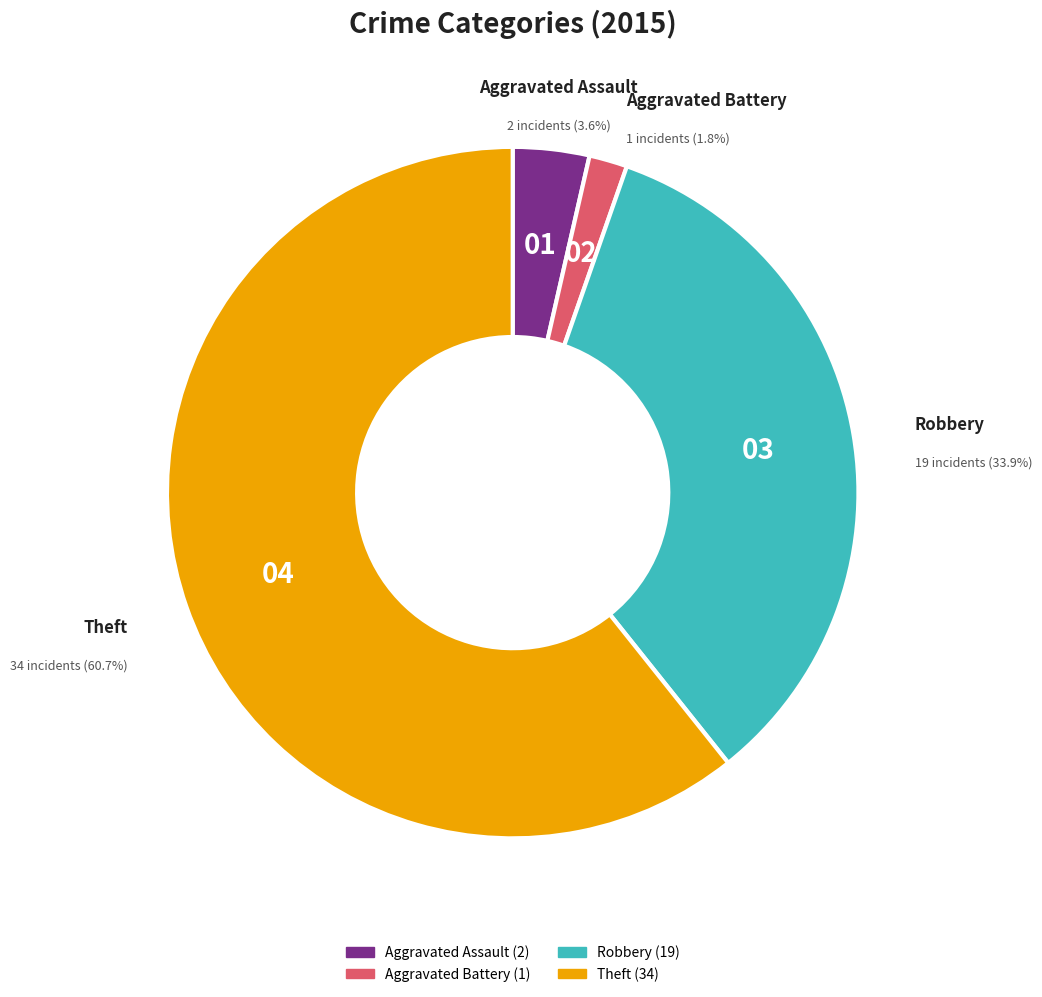

Does any single category account for the majority?

Yes